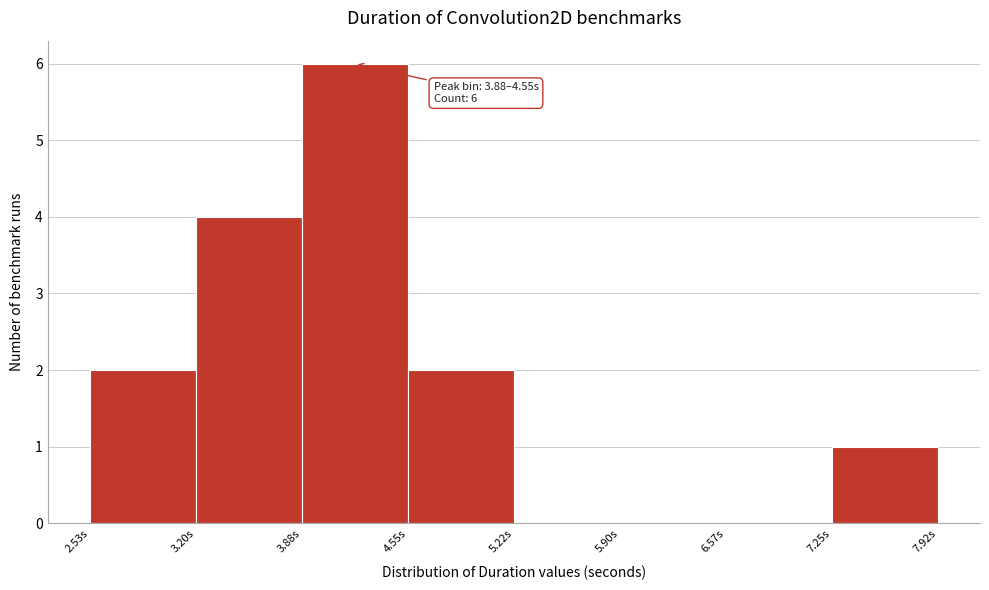

Which range on the x-axis has the tallest bar?

3.9 to 4.6